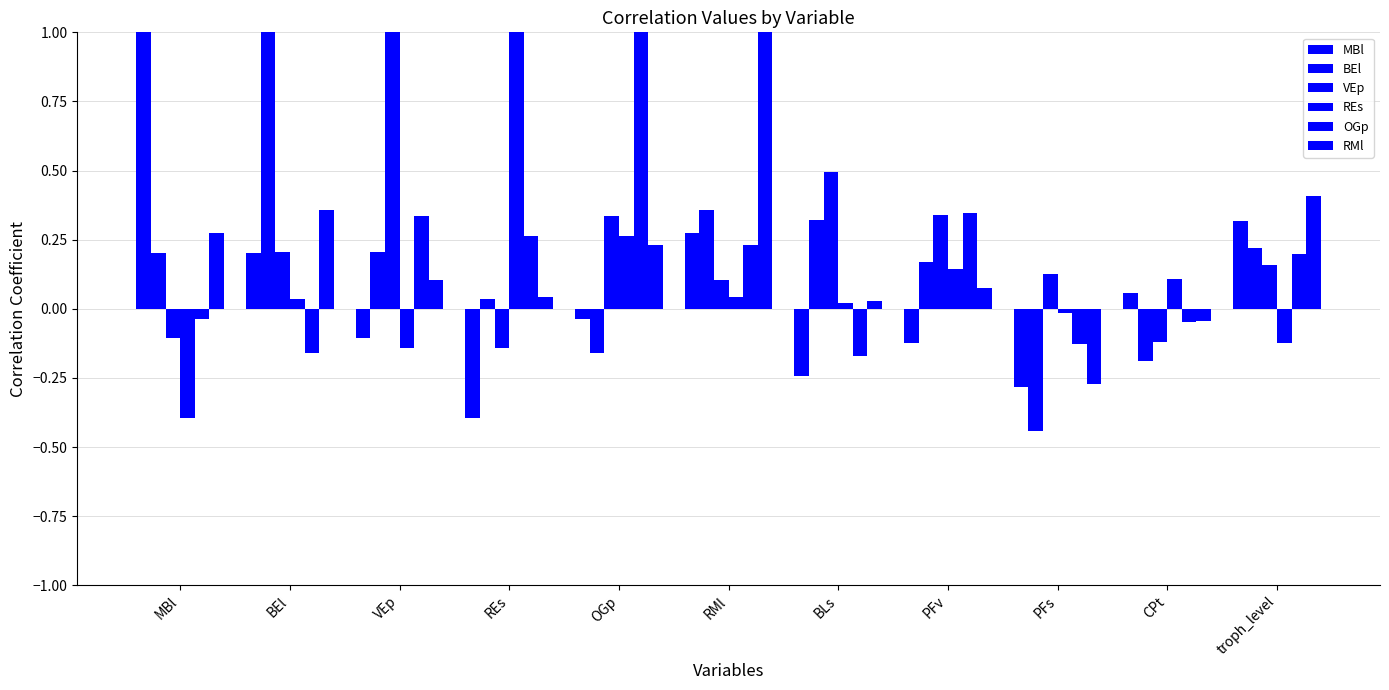

What is the value of the VEp bar at the 2nd from the left?

0.2